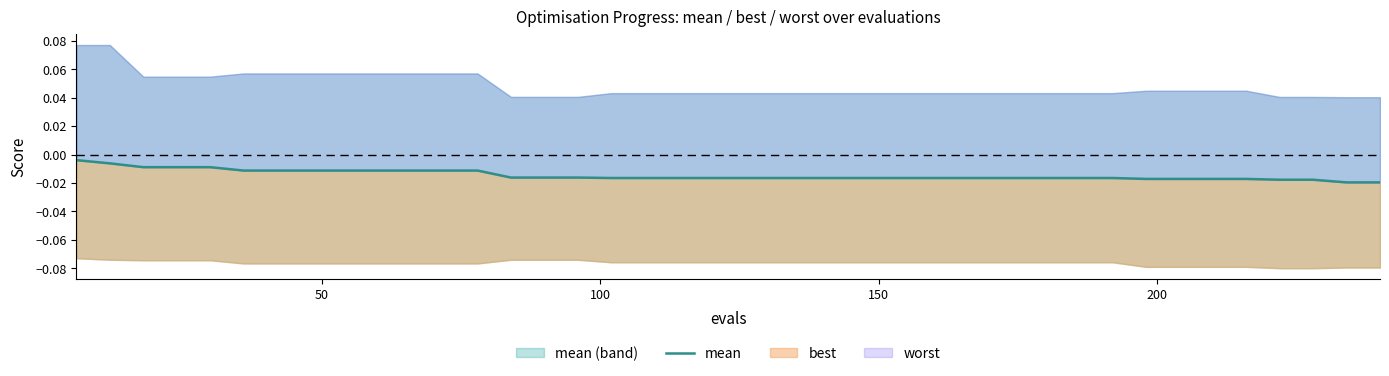

How many lines are shown in the chart?

1